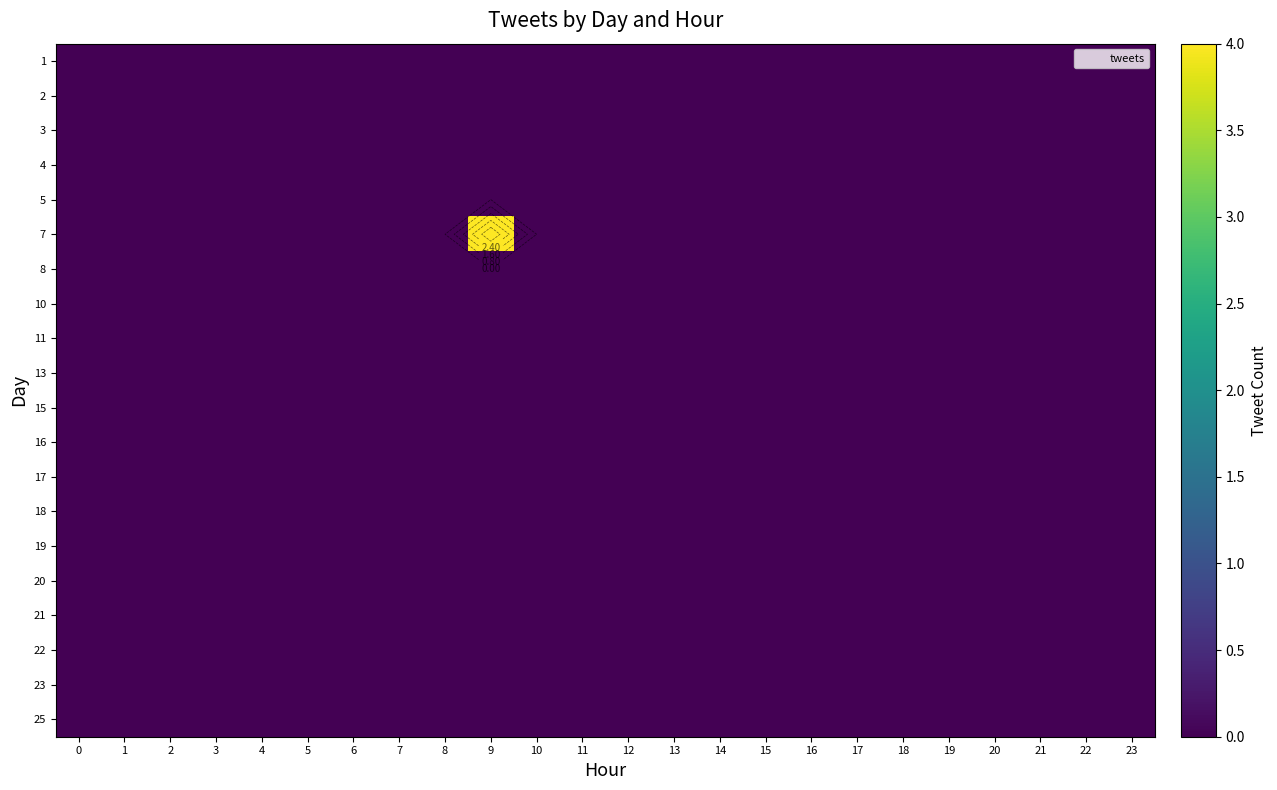

The value of 23 at 16 is 0. True or false?

True